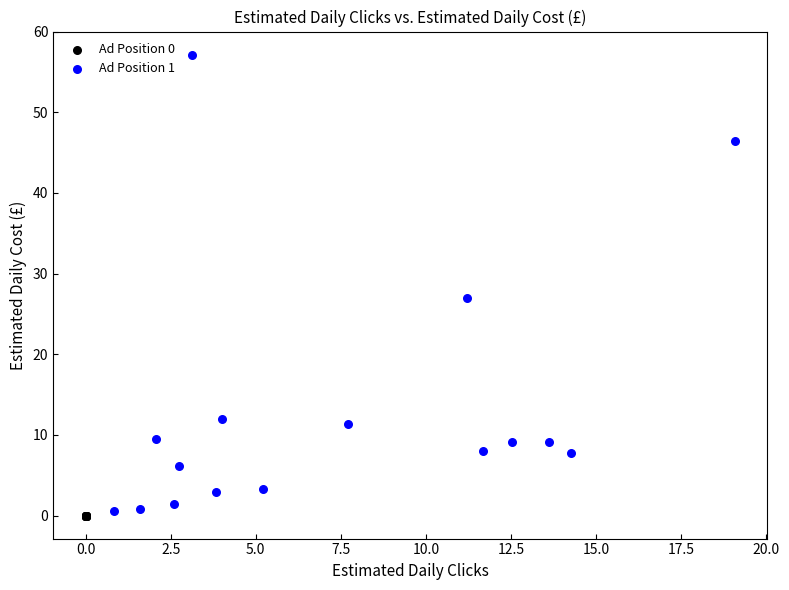

Which series contains the lowest Y value?

Ad Position 0